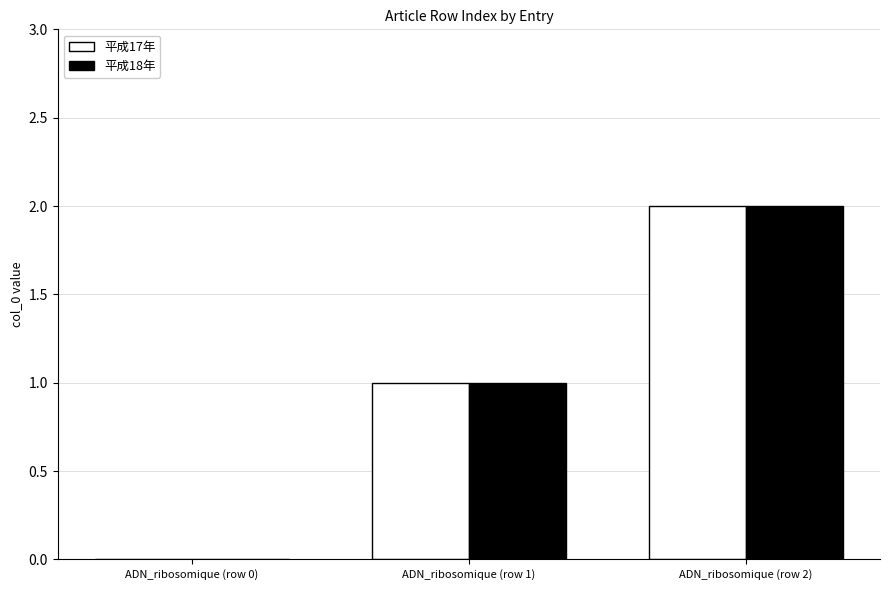

Reading right to left, list all the values displayed in this chart.

平成17年: 2	1	0
平成18年: 2	1	0